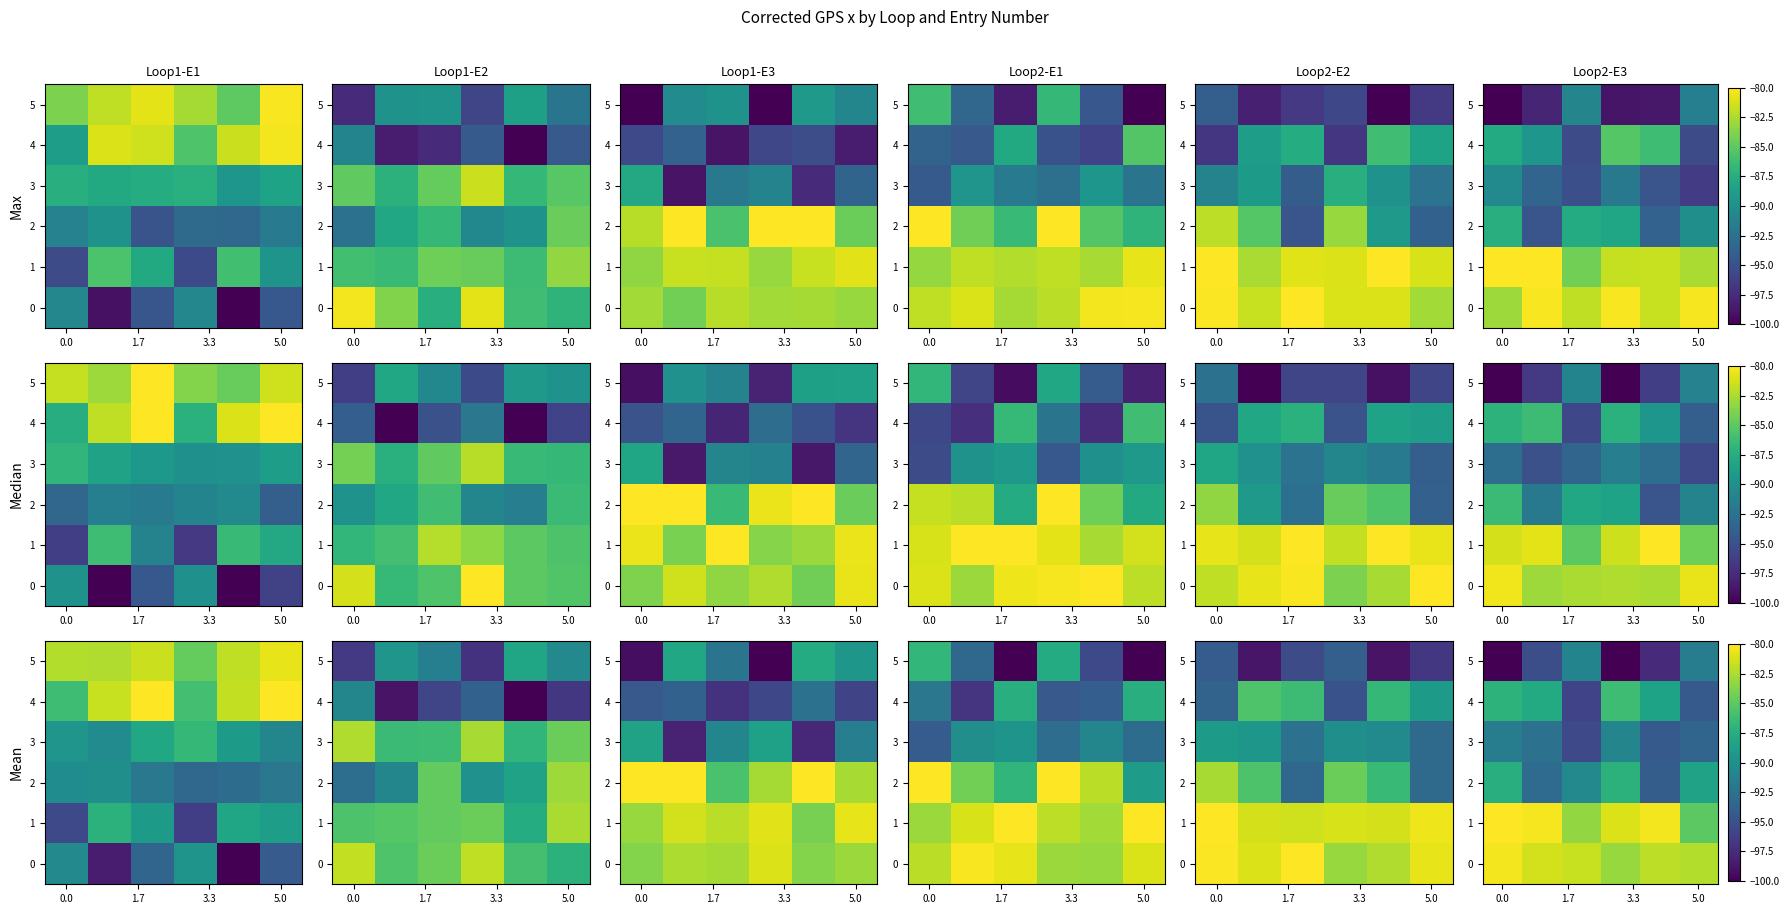

What is the total value across all series at 5?

-535.2